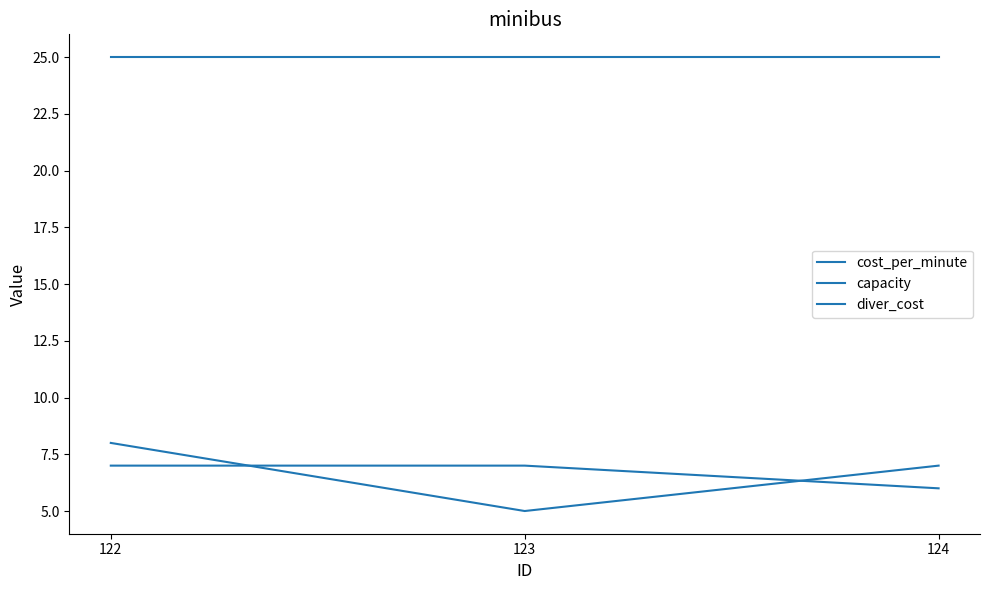

How many lines are shown in the chart?

3